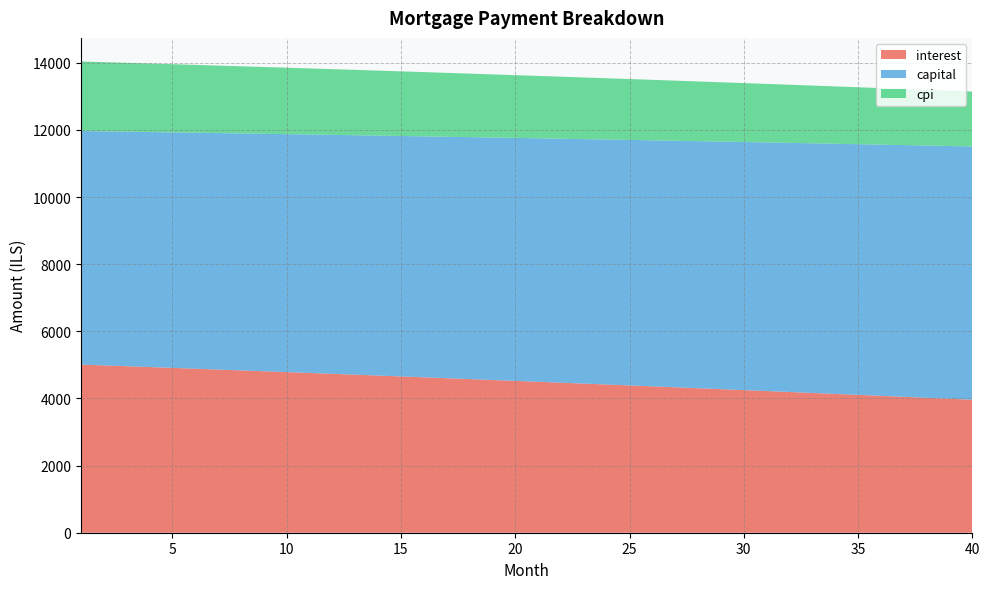

Reading left to right, transcribe all the data shown in this chart.

interest: 1=5010.4	2=4986.0	3=4961.4	4=4936.8	5=4912.0	6=4887.0	7=4862.0	8=4836.8	9=4811.5	10=4786.1	11=4760.5	12=4734.8	13=4709.0	14=4683.1	15=4657.0	16=4630.8	17=4604.5	18=4578.1	19=4551.5	20=4524.8	21=4497.9	22=4470.9	23=4443.8	24=4416.6	25=4389.2	26=4361.7	27=4334.0	28=4306.3	29=4278.4	30=4250.3	31=4222.1	32=4193.8	33=4165.4	34=4136.8	35=4108.0	36=4079.2	37=4050.2	38=4021.0	39=3991.8	40=3962.3
capital: 1=6958.9	2=6973.4	3=6987.9	4=7002.5	5=7017.1	6=7031.7	7=7046.4	8=7061.0	9=7075.7	10=7090.5	11=7105.3	12=7120.1	13=7134.9	14=7149.8	15=7164.6	16=7179.6	17=7194.5	18=7209.5	19=7224.5	20=7239.6	21=7254.7	22=7269.8	23=7284.9	24=7300.1	25=7315.3	26=7330.6	27=7345.8	28=7361.1	29=7376.5	30=7391.8	31=7407.2	32=7422.7	33=7438.1	34=7453.6	35=7469.2	36=7484.7	37=7500.3	38=7515.9	39=7531.6	40=7547.3
cpi: 1=2073.2	2=2063.0	3=2052.7	4=2042.4	5=2032.0	6=2021.6	7=2011.2	8=2000.6	9=1990.0	10=1979.4	11=1968.8	12=1958.0	13=1947.2	14=1936.4	15=1925.5	16=1914.5	17=1903.5	18=1892.5	19=1881.4	20=1870.2	21=1859.0	22=1847.7	23=1836.4	24=1825.0	25=1813.6	26=1802.1	27=1790.5	28=1778.9	29=1767.3	30=1755.6	31=1743.8	32=1732.0	33=1720.1	34=1708.1	35=1696.1	36=1684.1	37=1672.0	38=1659.8	39=1647.5	40=1635.2